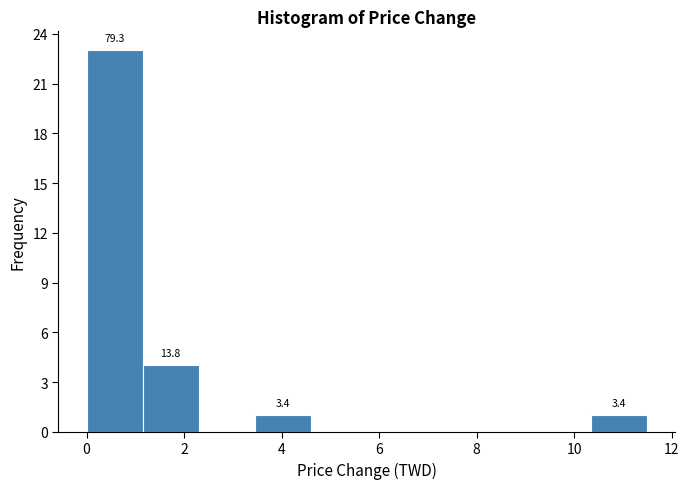

Which range on the x-axis has the tallest bar?

0.00 to 1.15